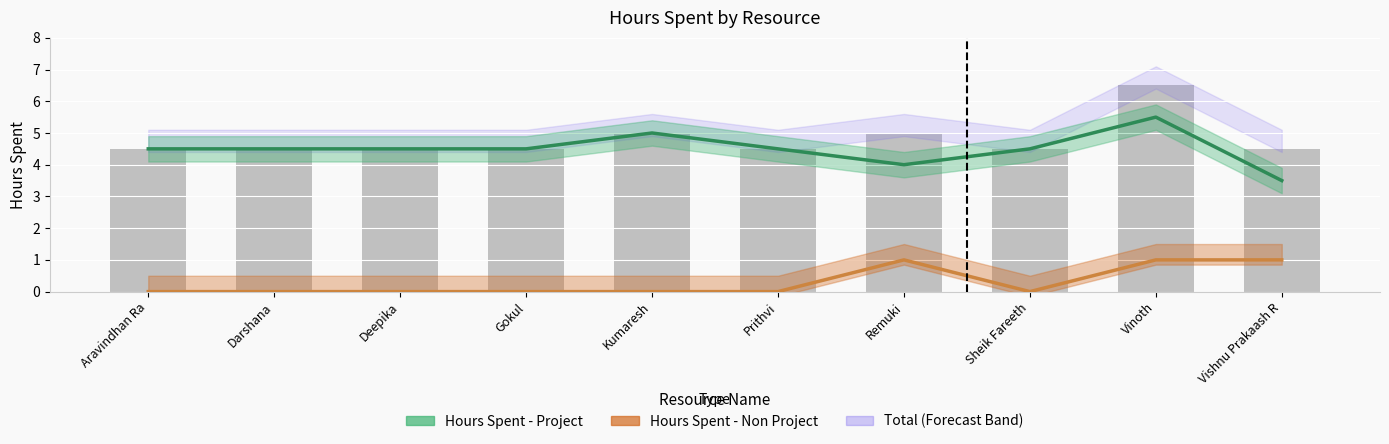

At which label does Hours Spent - Project first exceed 4?

Aravindhan Ra